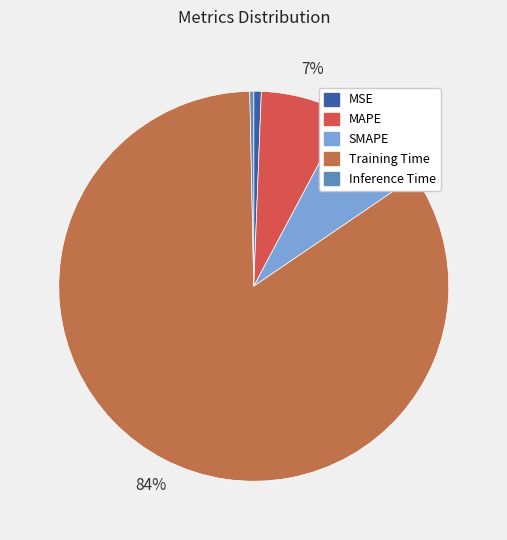

Count the number of slices in the pie.

5